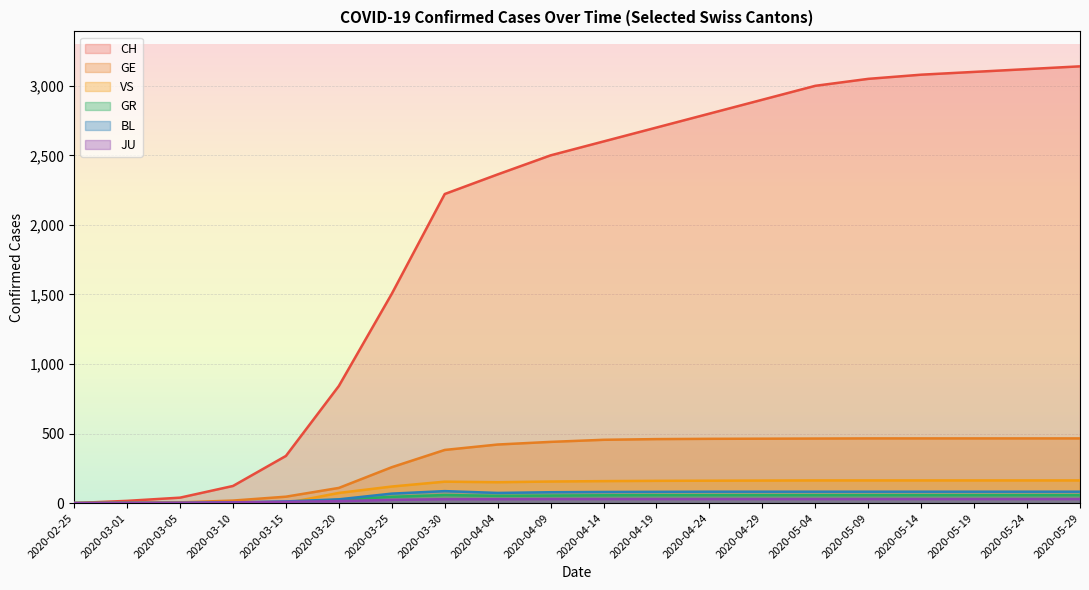

True or false: JU has more than 0 interior local peaks.

False